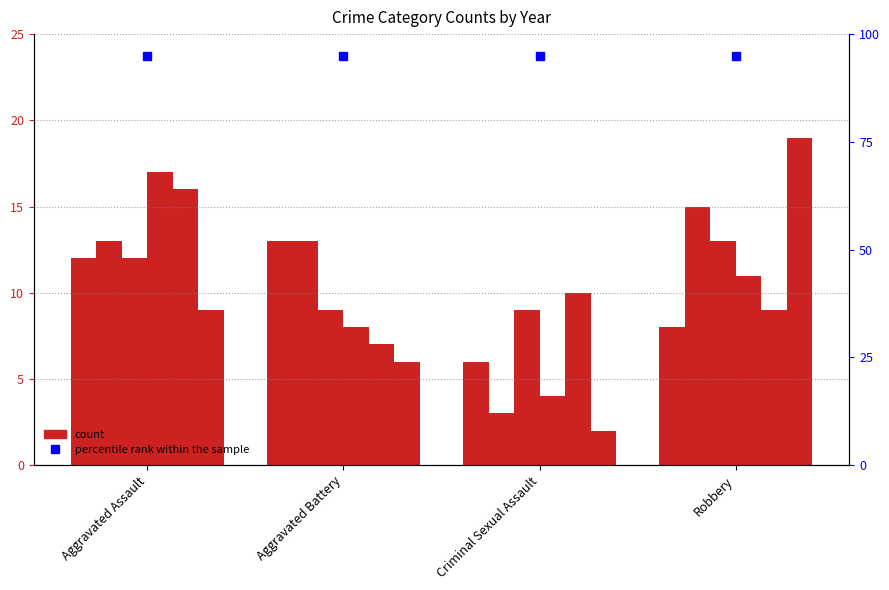

At which category is the sum across all series the highest?

Aggravated Assault